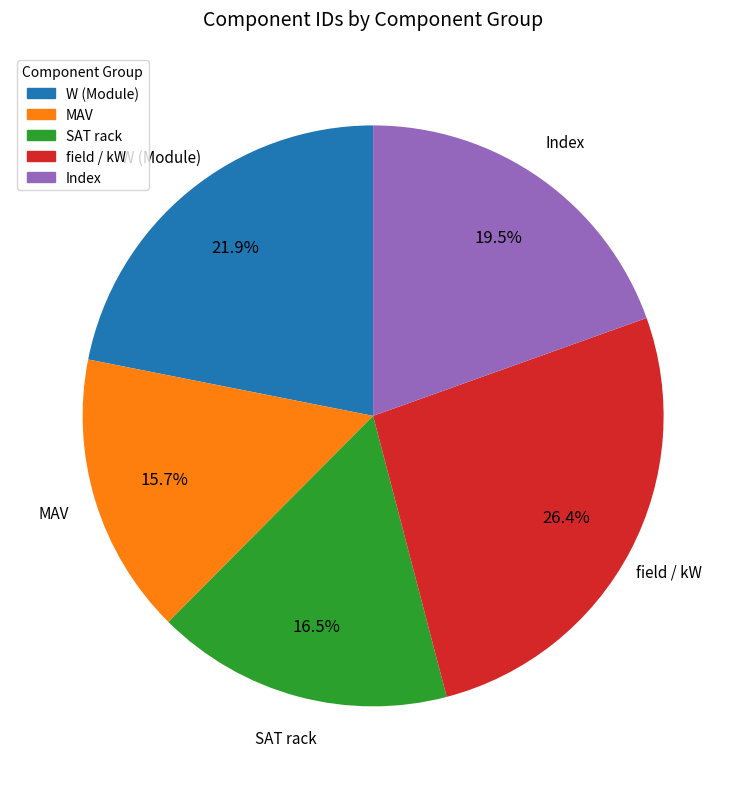

How many slices are in this pie chart?

5